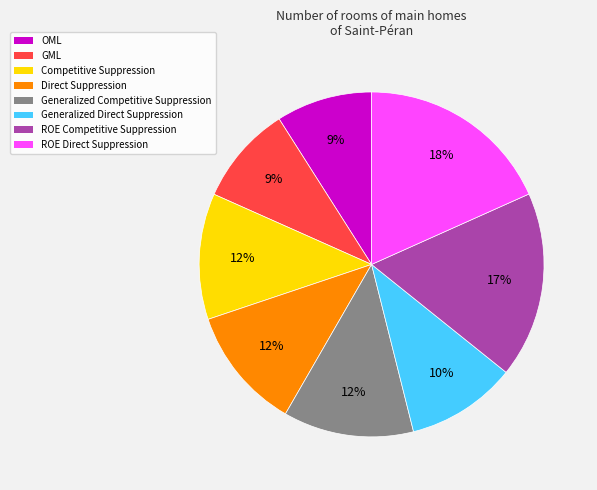

To the nearest percent, what percentage of the pie is ROE Direct Suppression?

18%